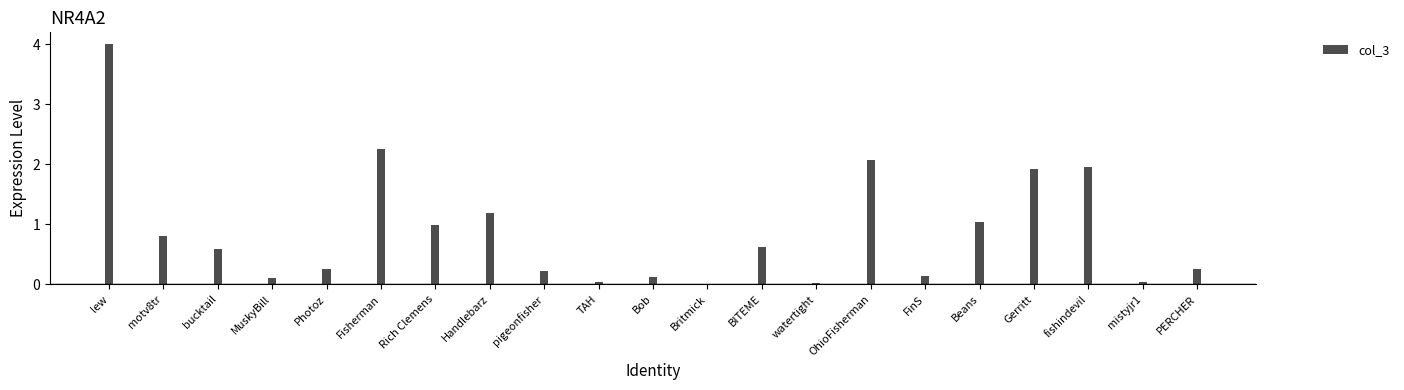

True or false: the data shows 0.8 at motv8tr.

True